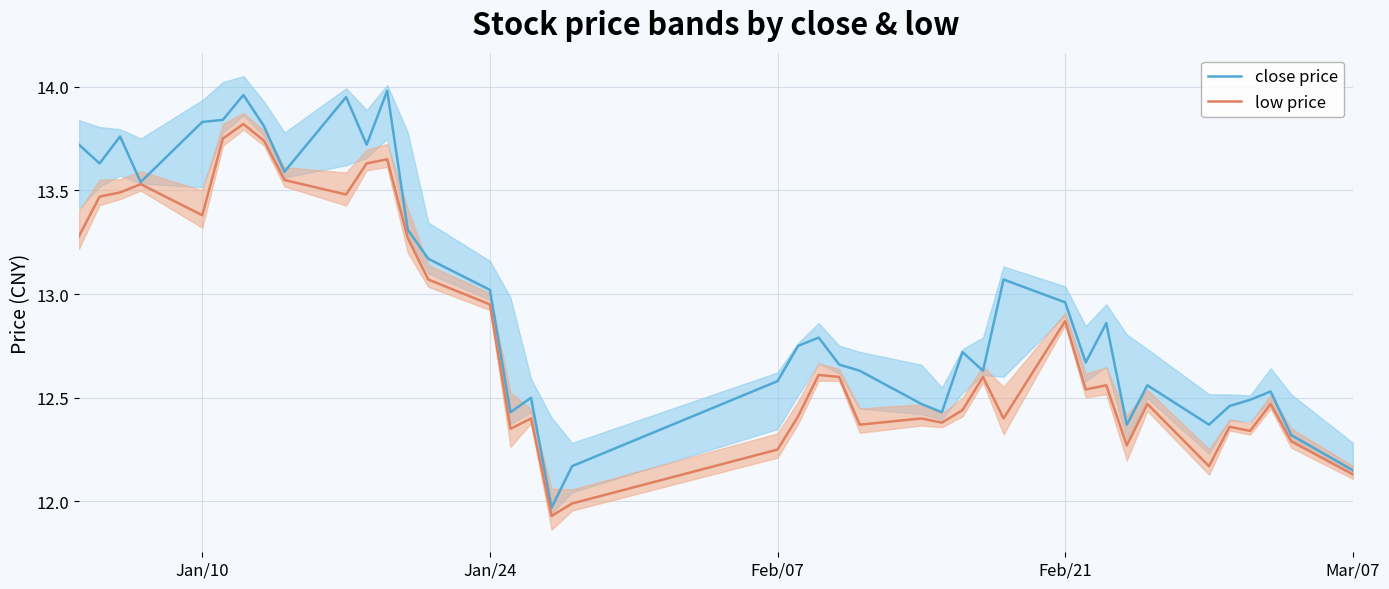

The low price series shows 17.5 at Feb/07. True or false?

False